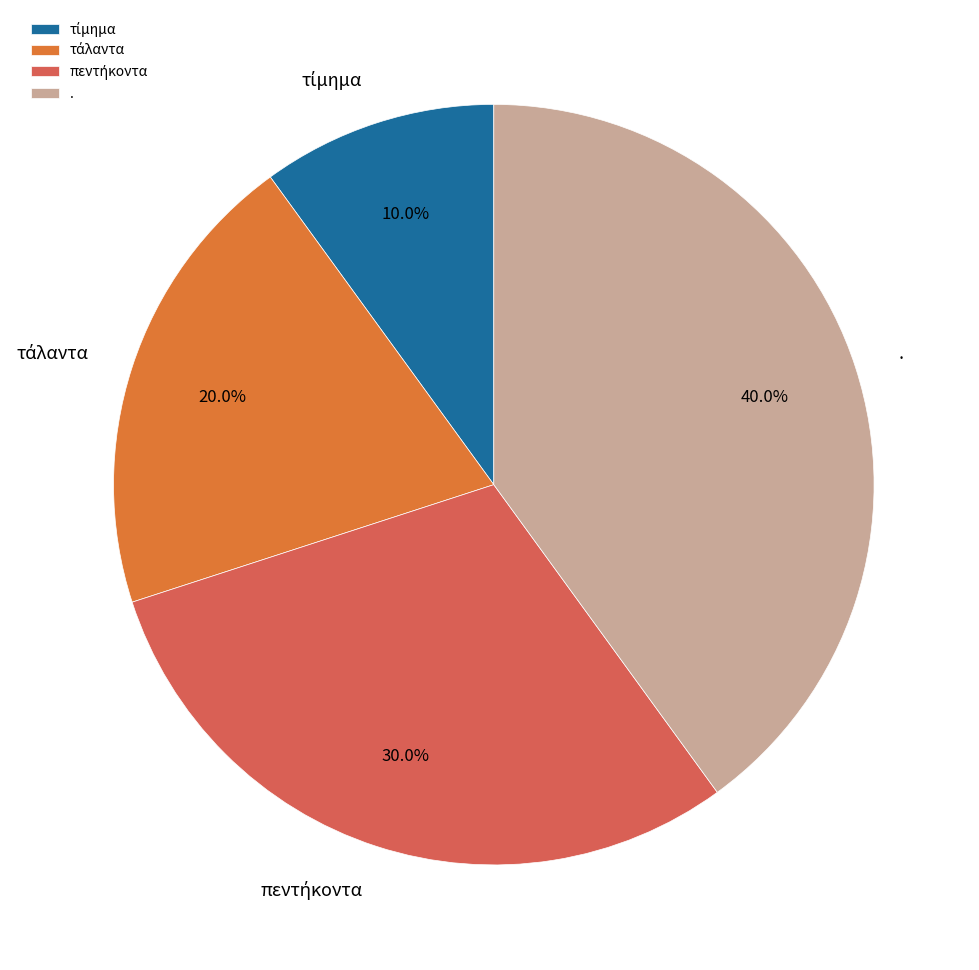

What is the largest slice in the pie chart?

.